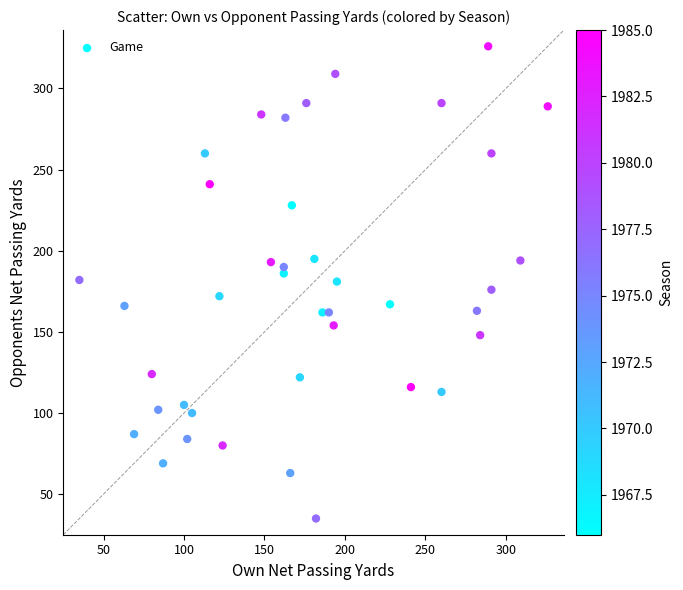

What is the range of X values (max minus min)?

291